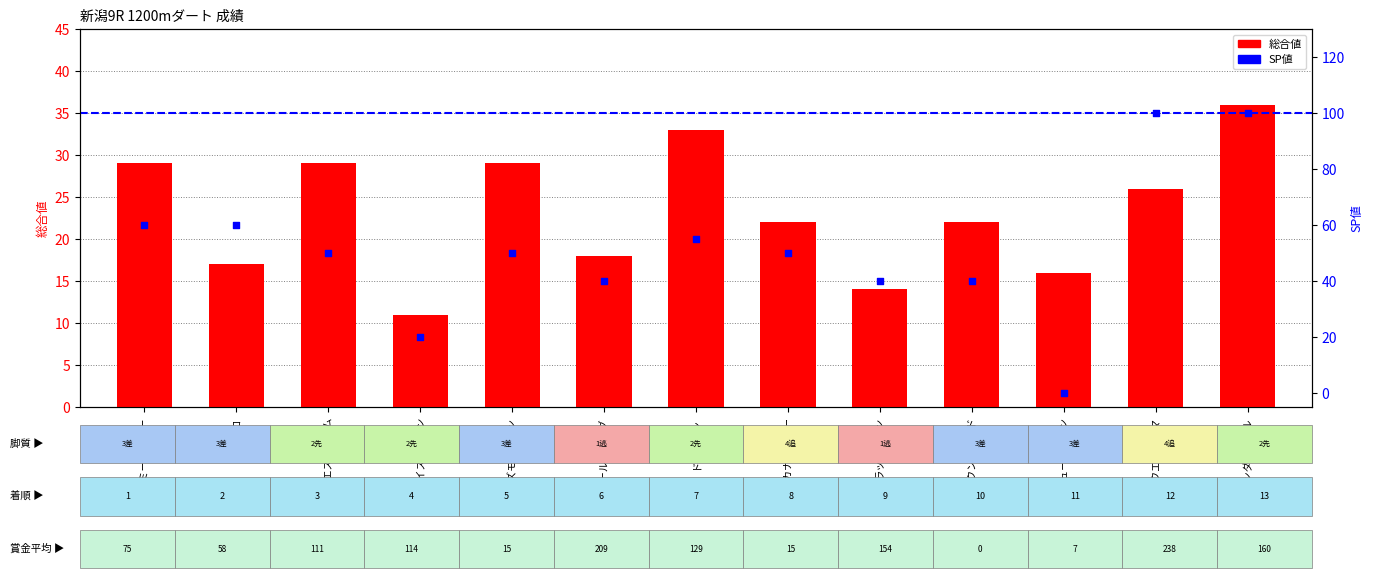

At how many categories does at least one series exceed 14?

13